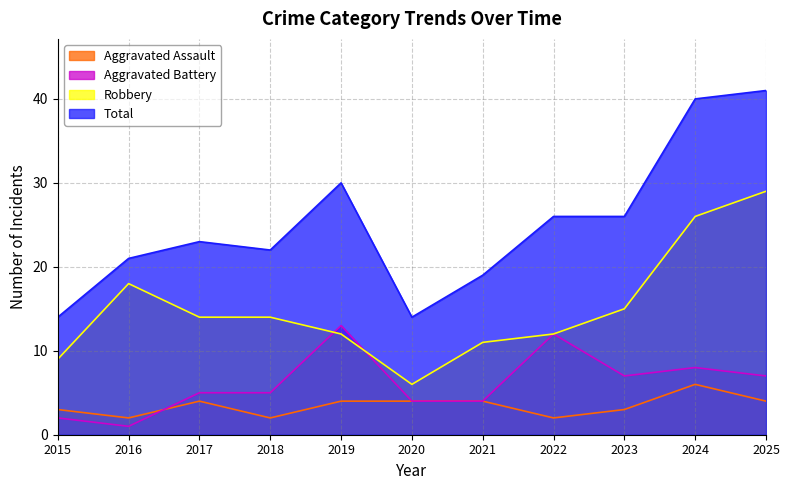

Reading right to left, extract all data points from this chart.

Aggravated Assault: 2025=4	2024=6	2023=3	2022=2	2021=4	2020=4	2019=4	2018=2	2017=4	2016=2	2015=3
Aggravated Battery: 2025=7	2024=8	2023=7	2022=12	2021=4	2020=4	2019=13	2018=5	2017=5	2016=1	2015=2
Robbery: 2025=29	2024=26	2023=15	2022=12	2021=11	2020=6	2019=12	2018=14	2017=14	2016=18	2015=9
Total: 2025=41	2024=40	2023=26	2022=26	2021=19	2020=14	2019=30	2018=22	2017=23	2016=21	2015=14